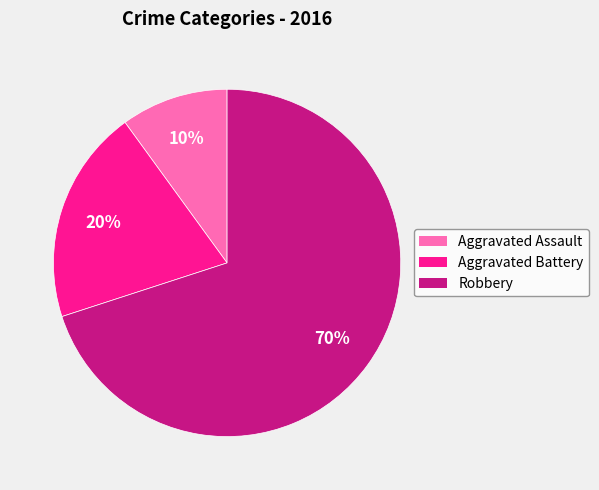

Do Aggravated Battery and Robbery together represent more than half of the pie?

Yes